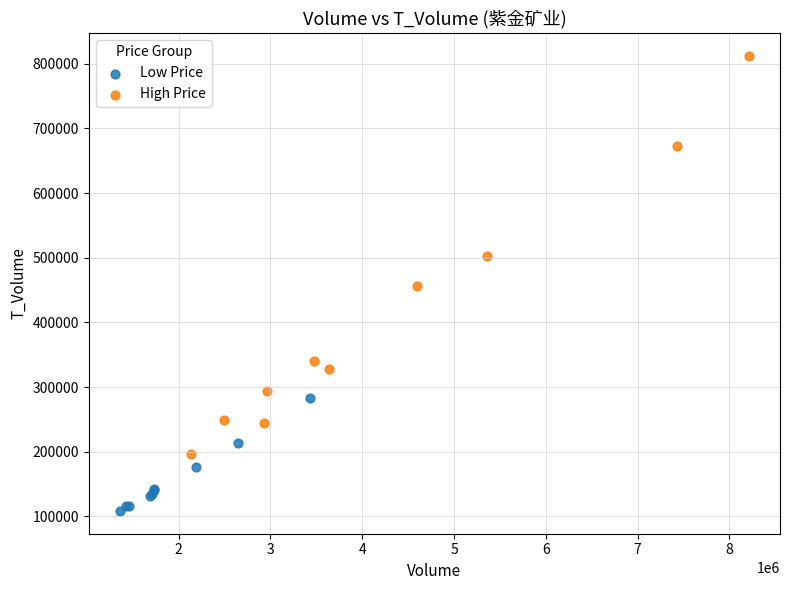

Which series has the widest spread of Y values?

High Price